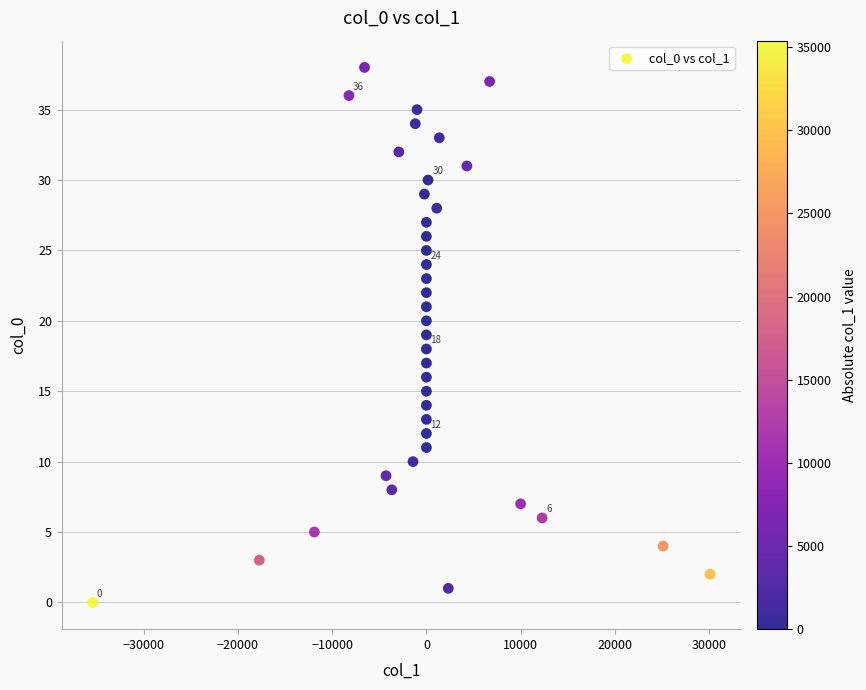

What is the range of Y values (max minus min)?

38